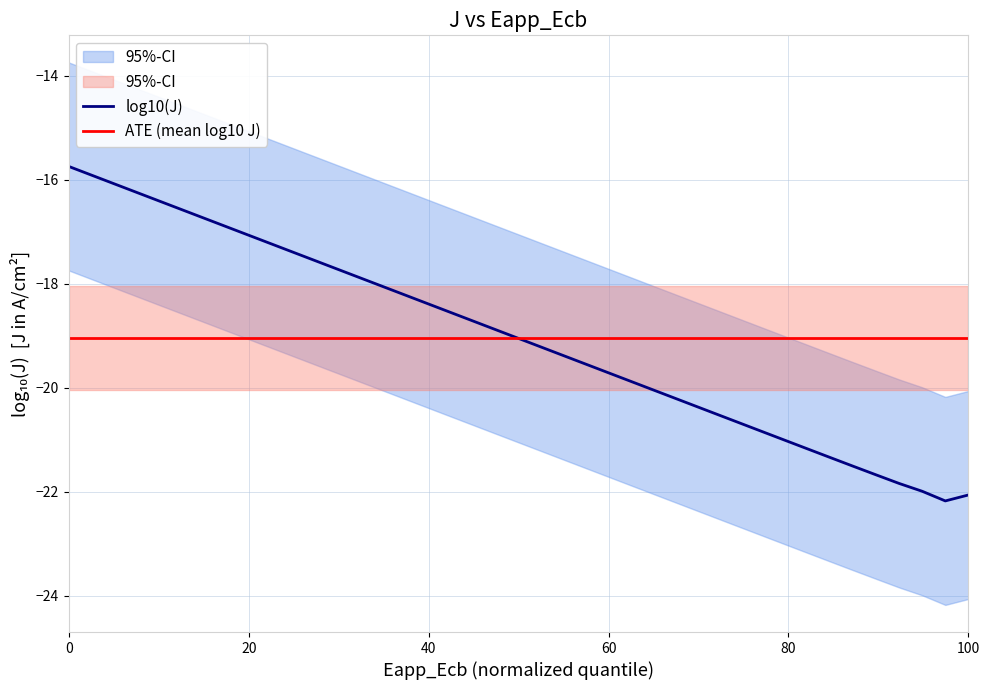

What is the lowest value of the log10(J) series?

-22.2